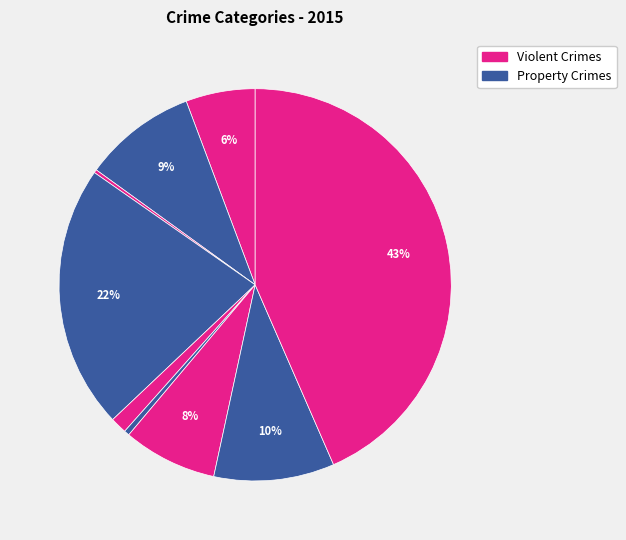

To the nearest percent, what is the difference between the largest and smallest slice percentages?

43%